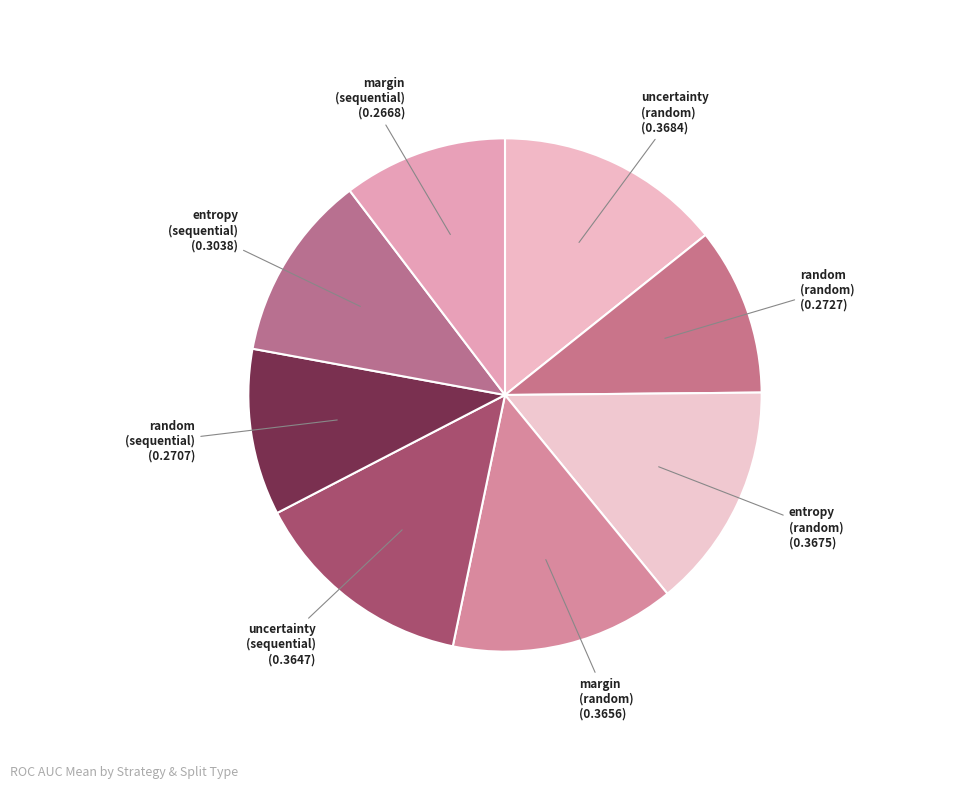

Rank the categories by value from lowest to highest.

margin (sequential), random (sequential), random (random), entropy (sequential), uncertainty (sequential), margin (random), entropy (random), uncertainty (random)